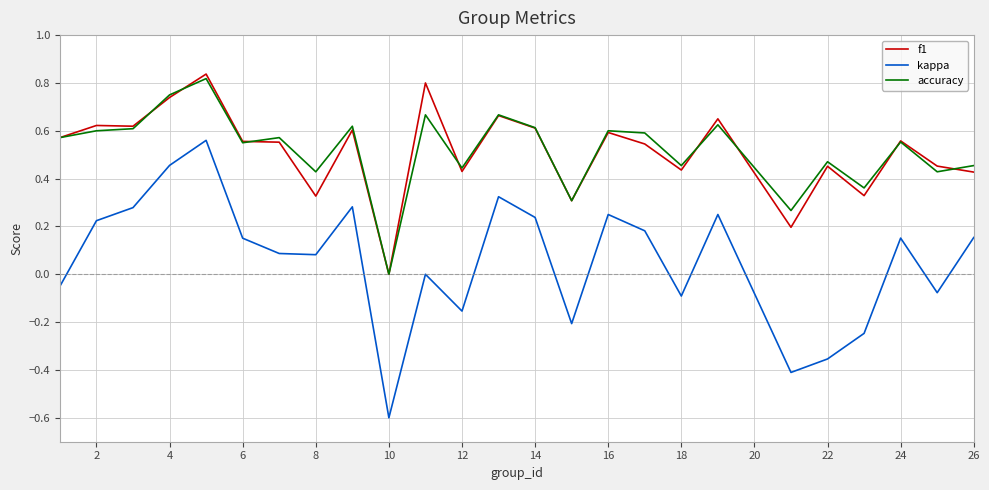

True or false: kappa and accuracy intersect in this chart.

False